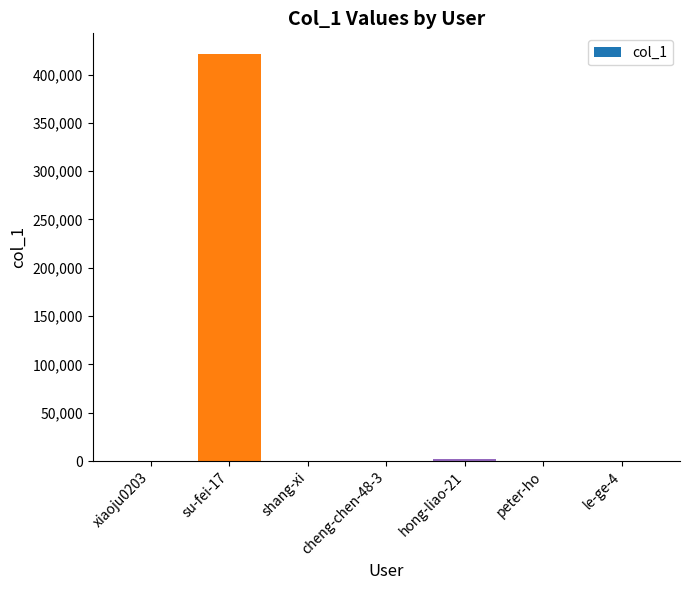

The value at le-ge-4 is 2. True or false?

True